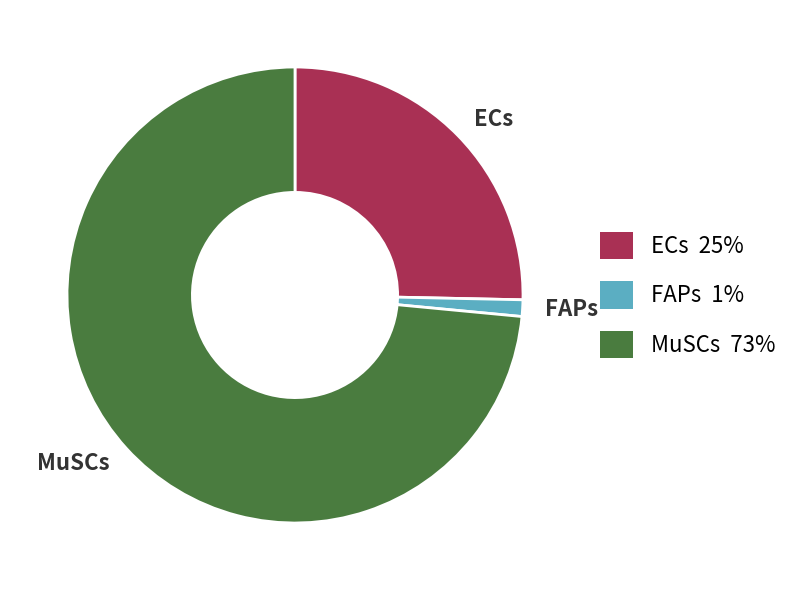

What is the smallest slice in the pie chart?

FAPs